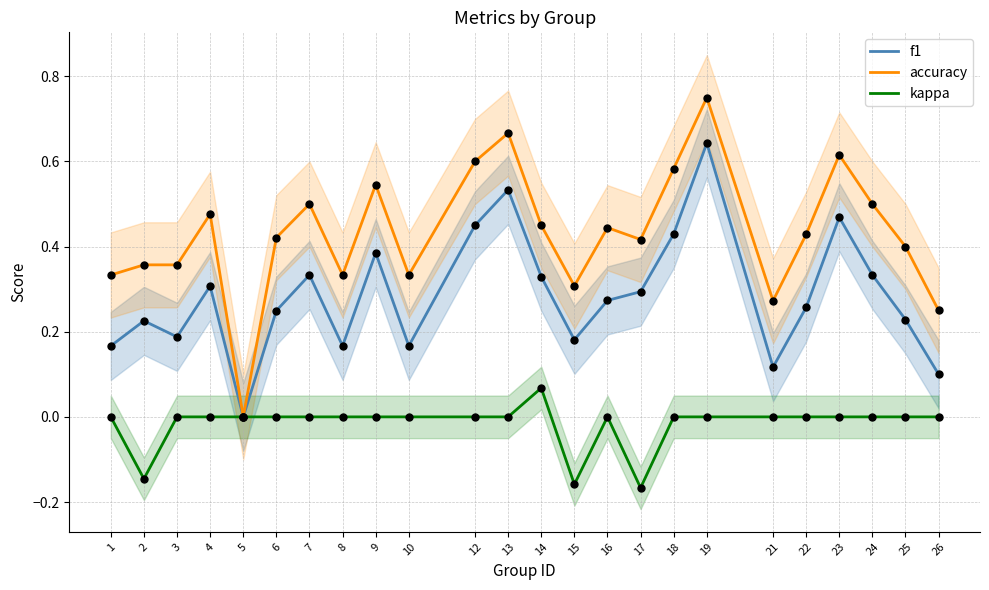

Which series contains the lowest Y value?

kappa